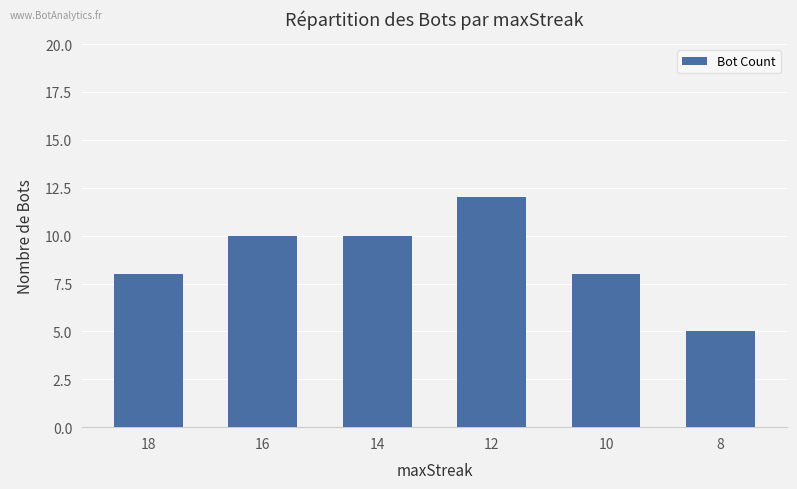

What is the minimum value shown in the chart?

5